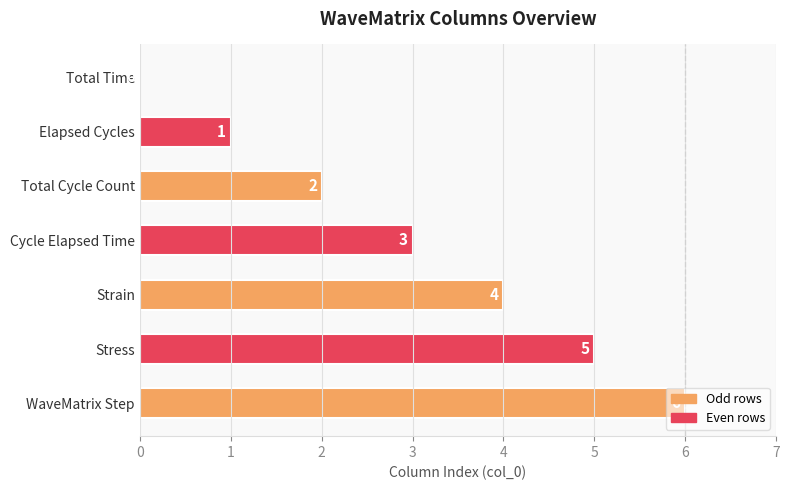

The chart shows a value of 1 at Strain. True or false?

False